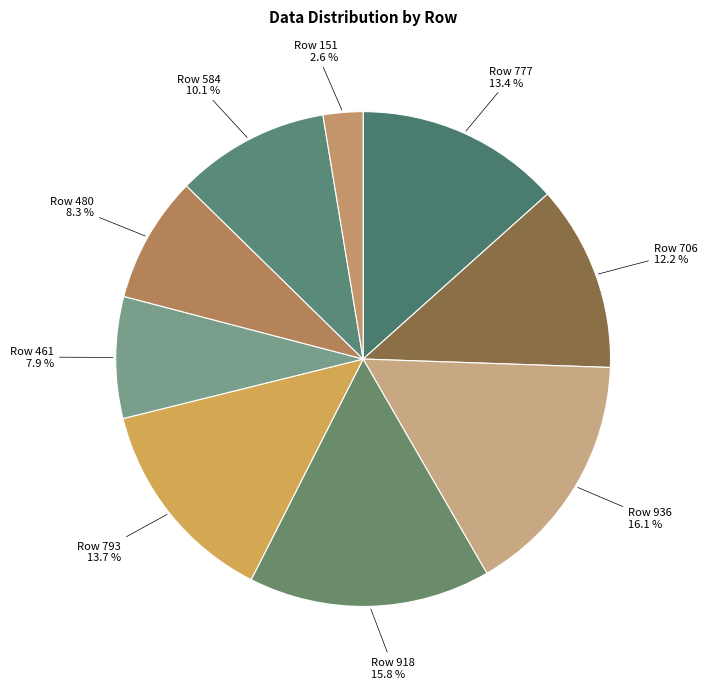

Do Row 480 and Row 151 together represent more than half of the pie?

No